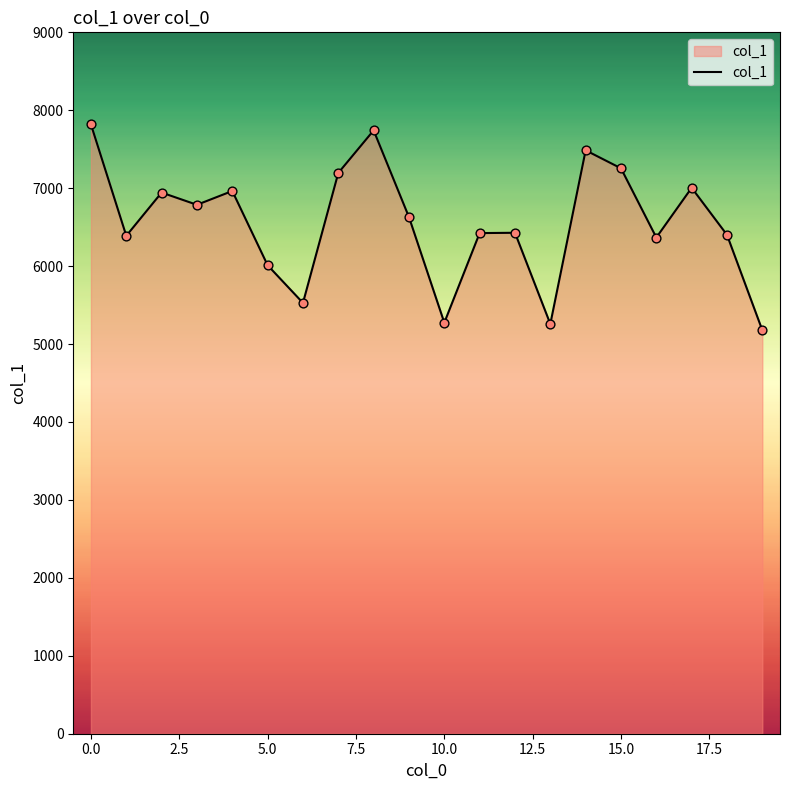

What is the minimum value shown in the chart?

5177